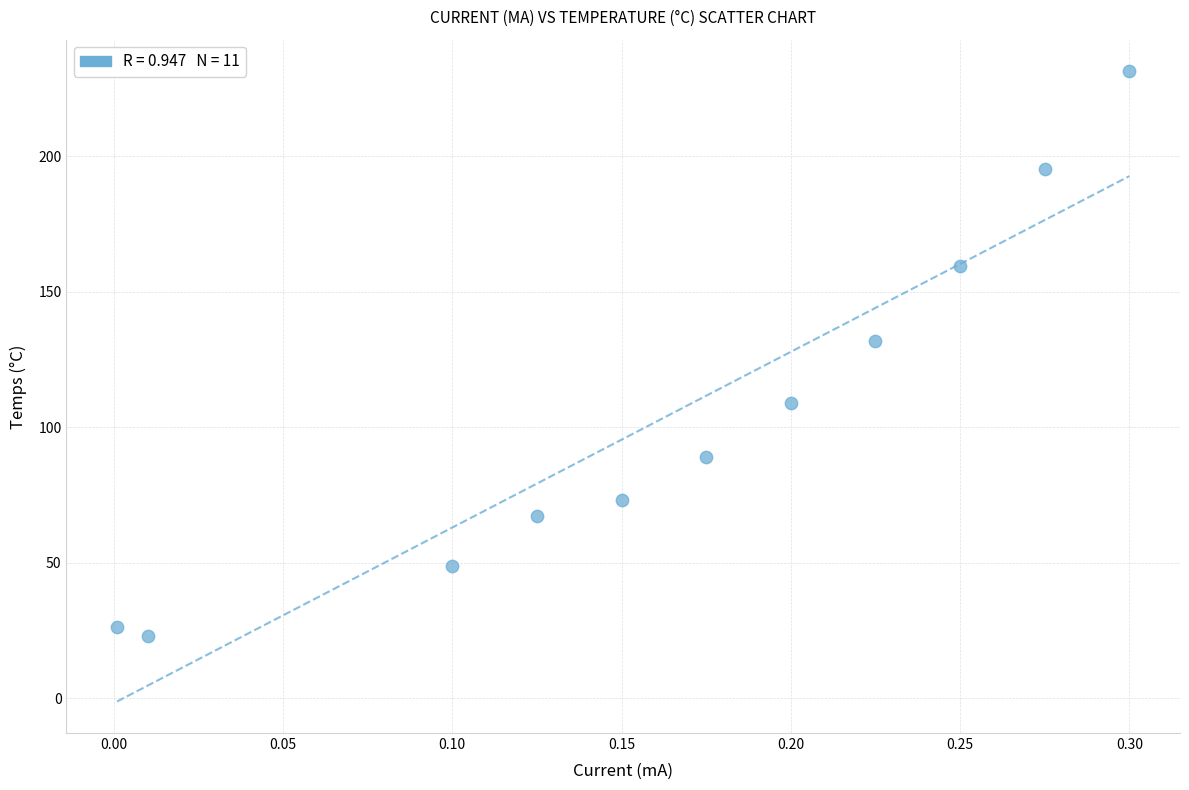

What Y value in the scatter plot is closest to 127?

131.7